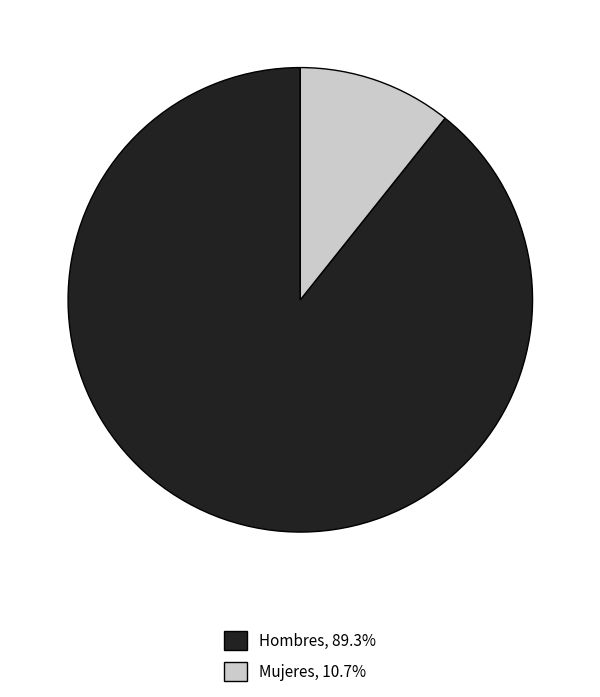

Do Mujeres, 10.7% and Hombres, 89.3% together represent more than half of the pie?

Yes